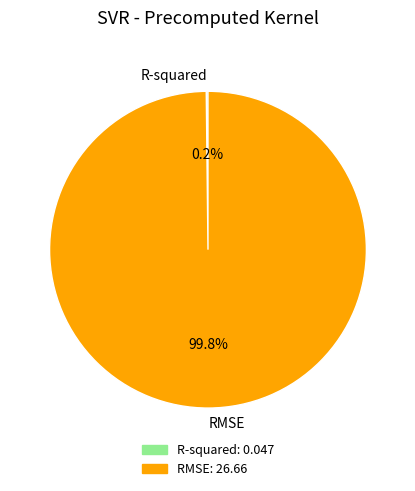

Does RMSE account for over 50% of the chart?

Yes